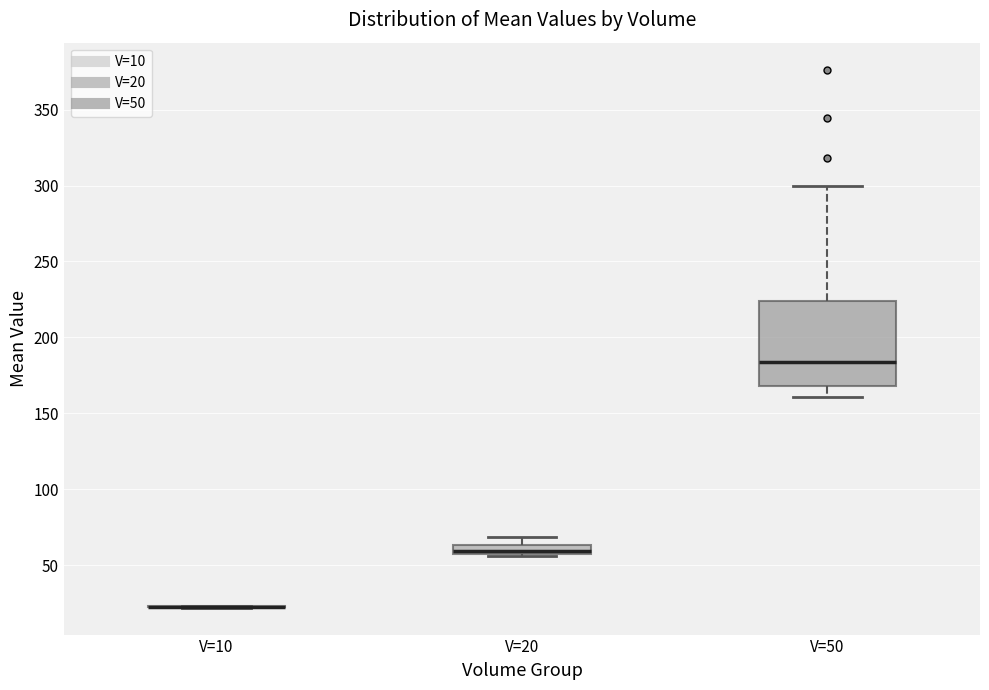

Comparing the boxes themselves (not the whiskers), which one is the tallest?

V=50